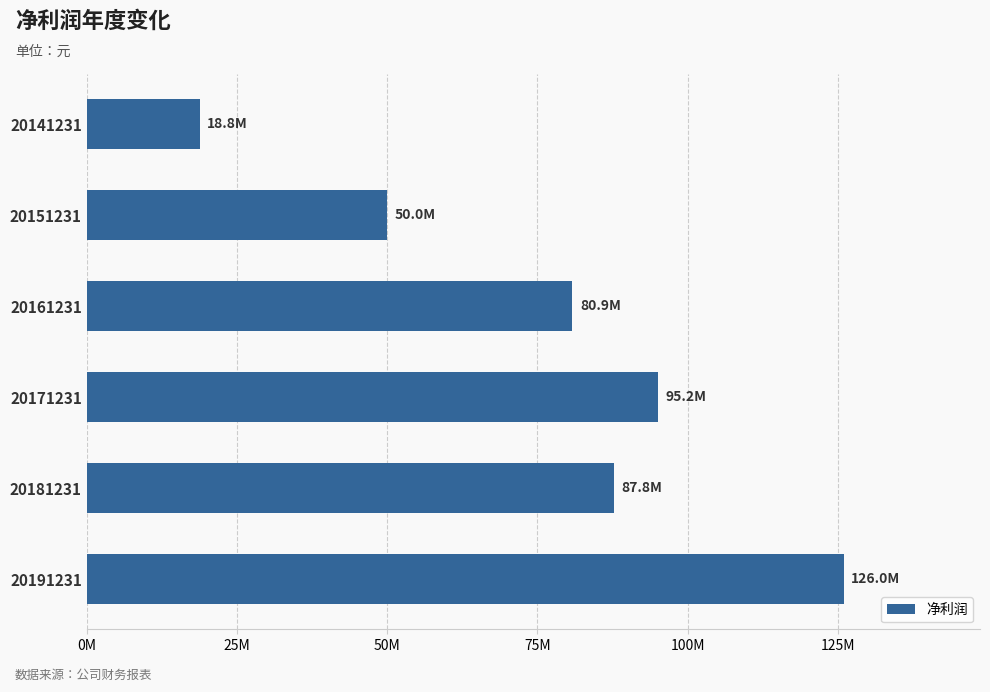

List the labels in order of value, largest first.

20191231, 20171231, 20181231, 20161231, 20151231, 20141231